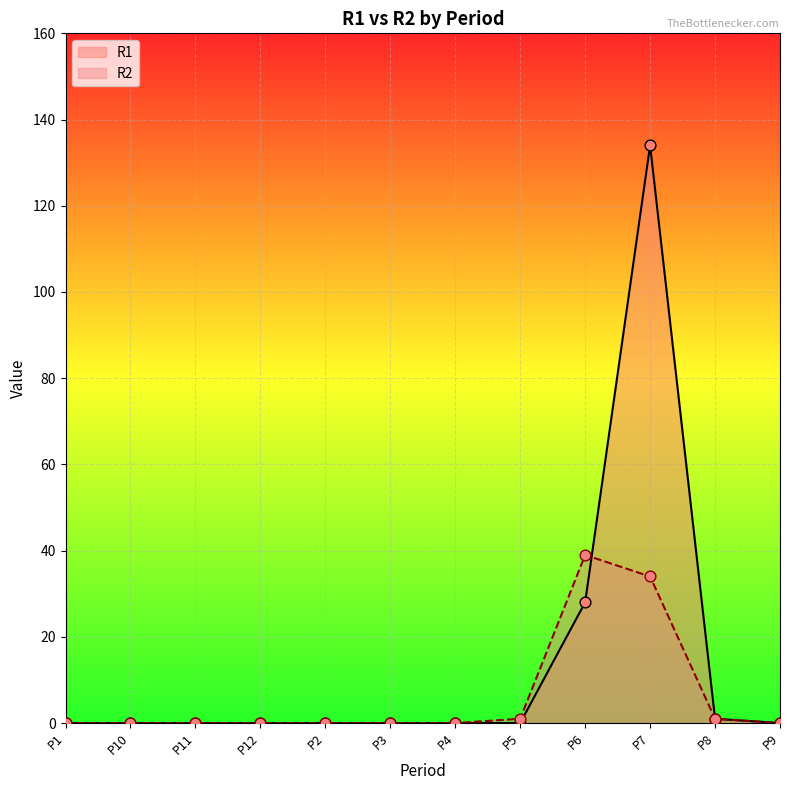

Which series has the largest total across all categories?

R1